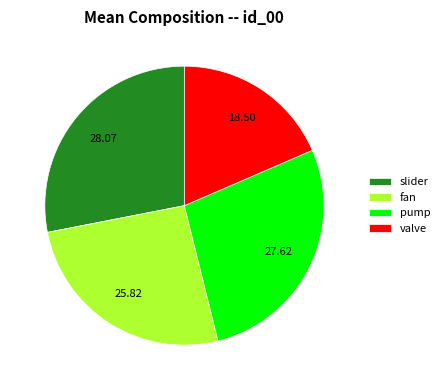

Between valve and slider, which is larger?

slider